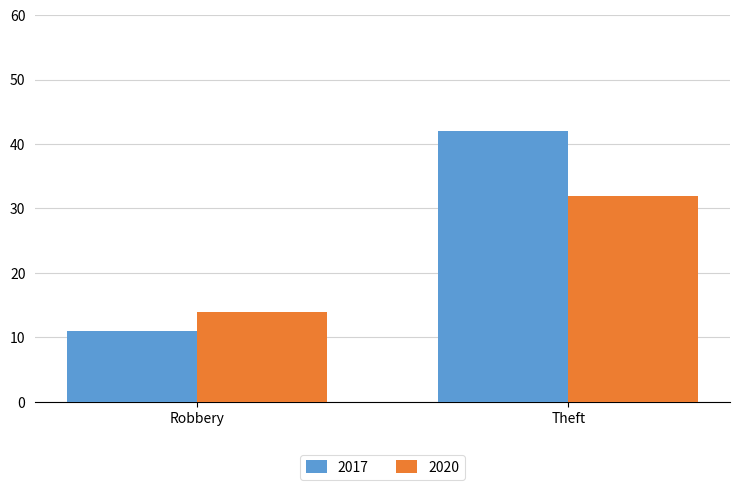

What is the difference between the maximum and minimum values in the 2017 series?

31